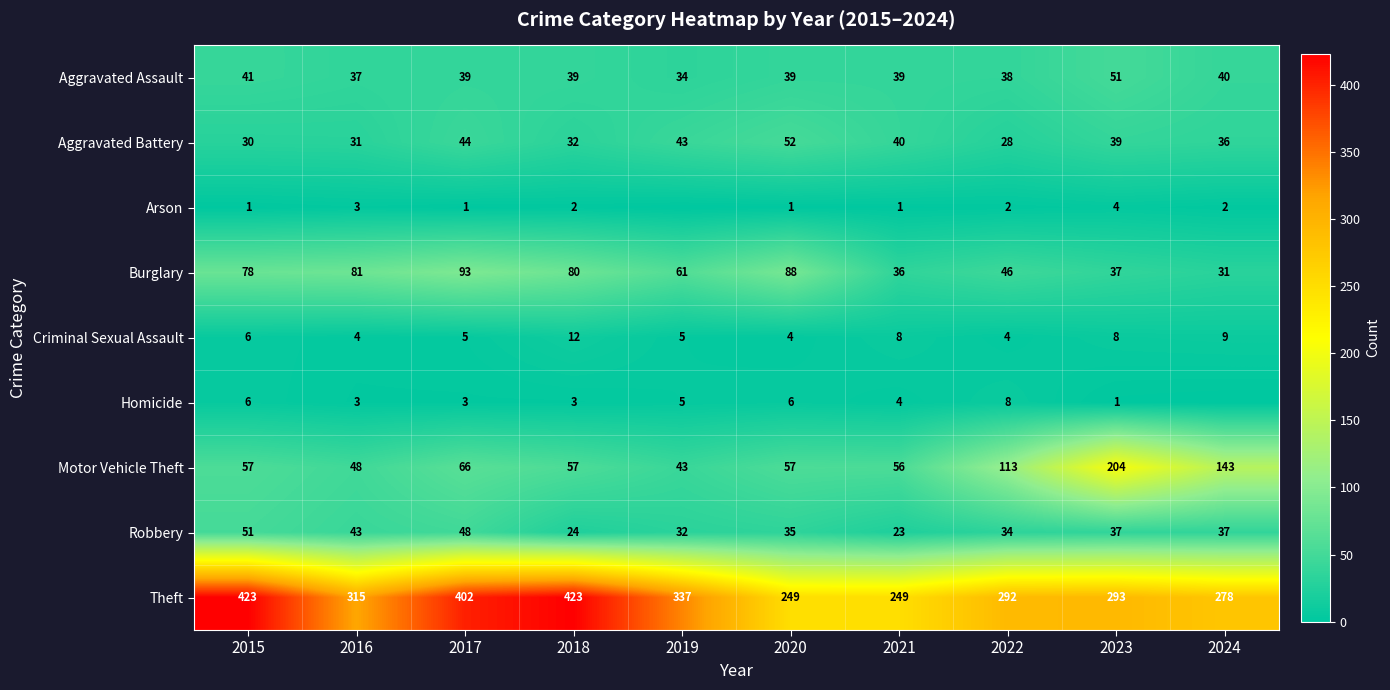

At how many categories does at least one series exceed 374?

3